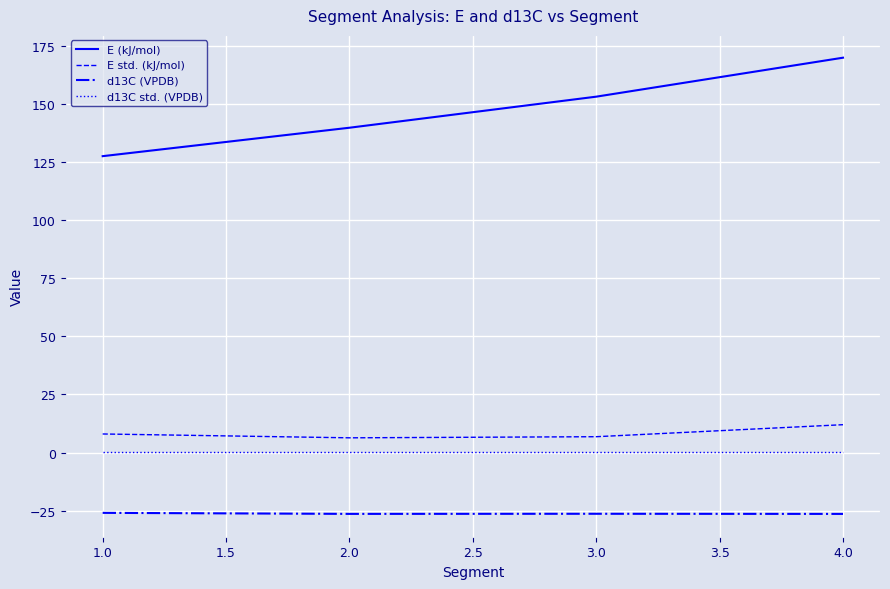

At how many categories does at least one series exceed 123?

4